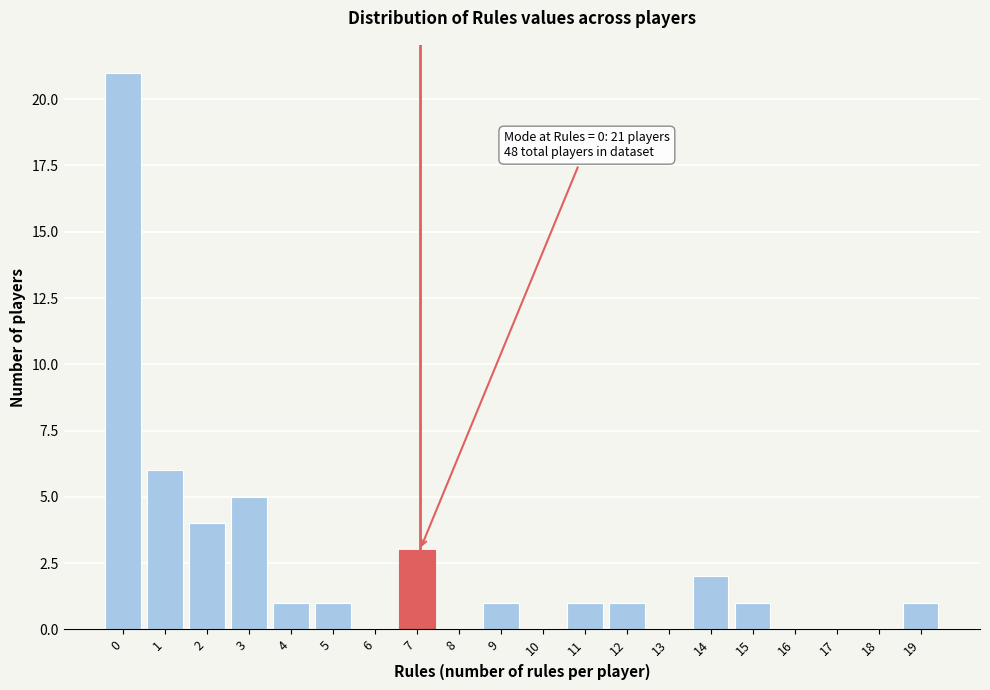

Reading right to left, list all the values displayed in this chart.

19=1	18=0	17=0	16=0	15=1	14=2	13=0	12=1	11=1	10=0	9=1	8=0	7=3	6=0	5=1	4=1	3=5	2=4	1=6	0=21